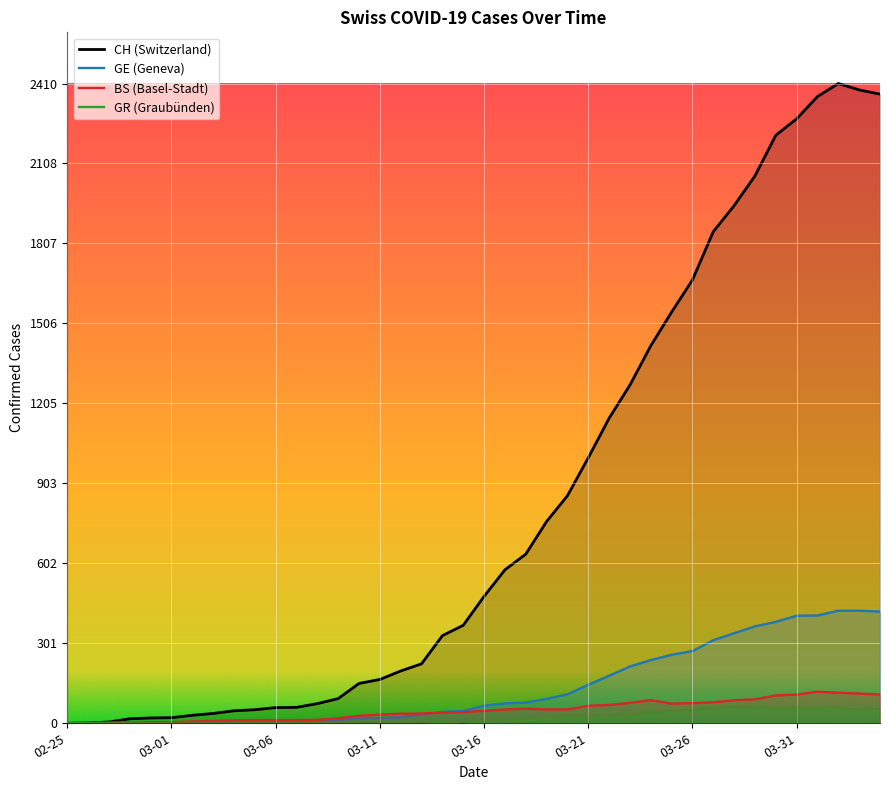

In BS (Basel-Stadt), how many points are lower than both neighbors (excluding endpoints)?

1